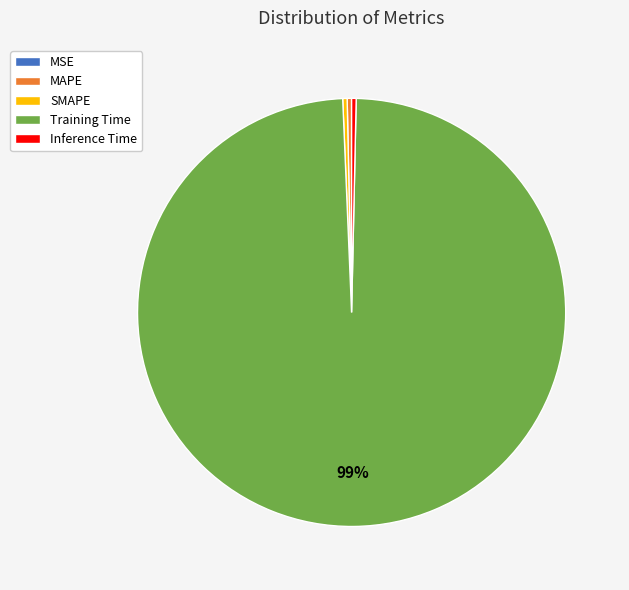

Which slice represents more than half of the pie?

Training Time